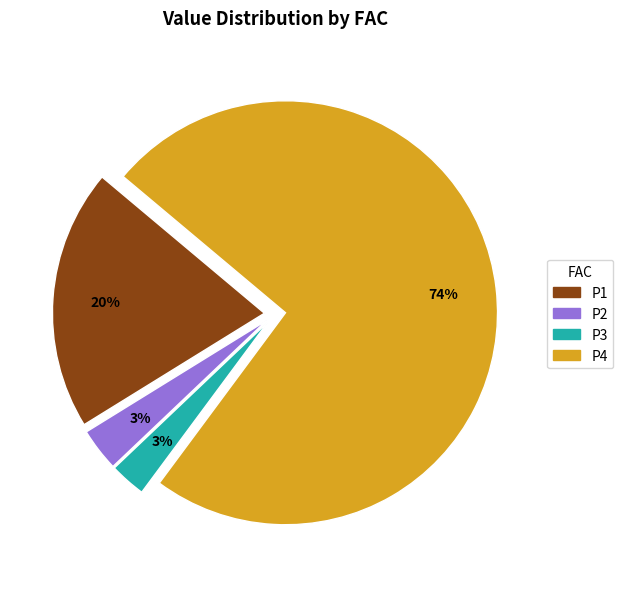

Is there any slice that represents more than half of the pie?

Yes